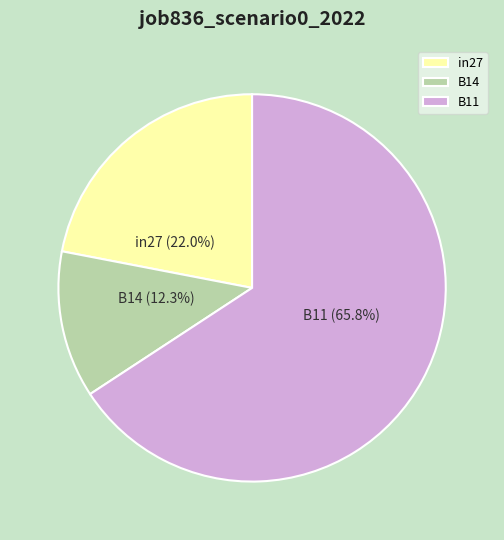

What is the total percentage of B11 and B14?

78.0%